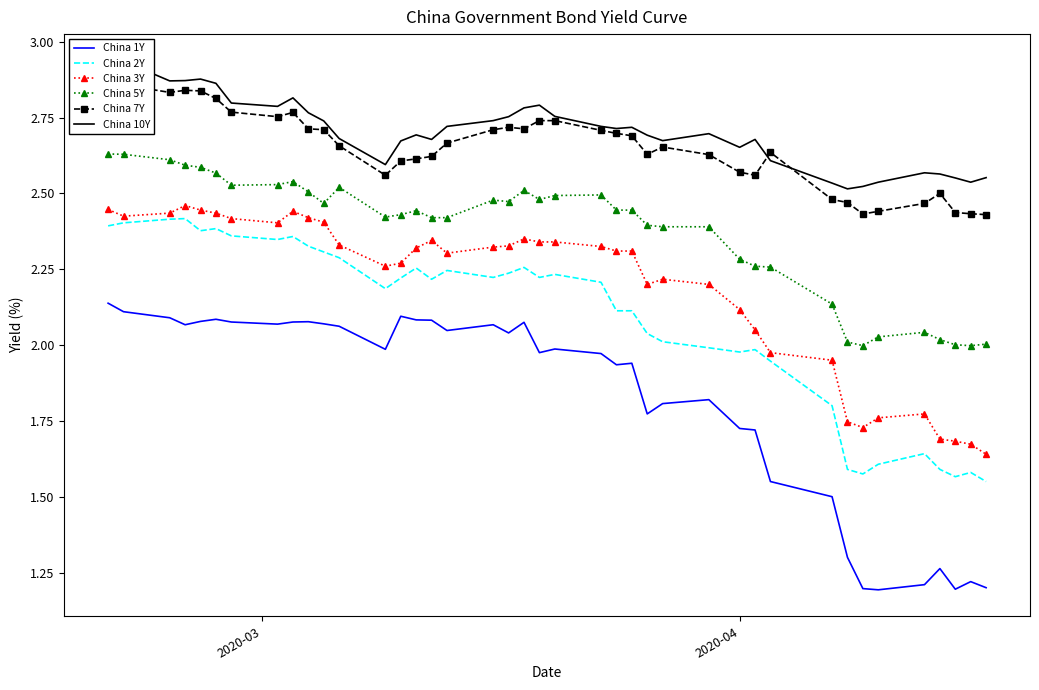

True or false: China 2Y and China 5Y cross at least once.

False